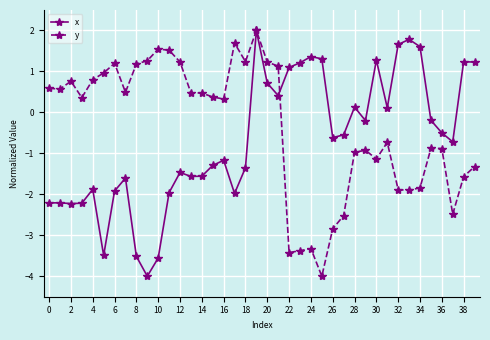

True or false: x and y cross at least once.

True